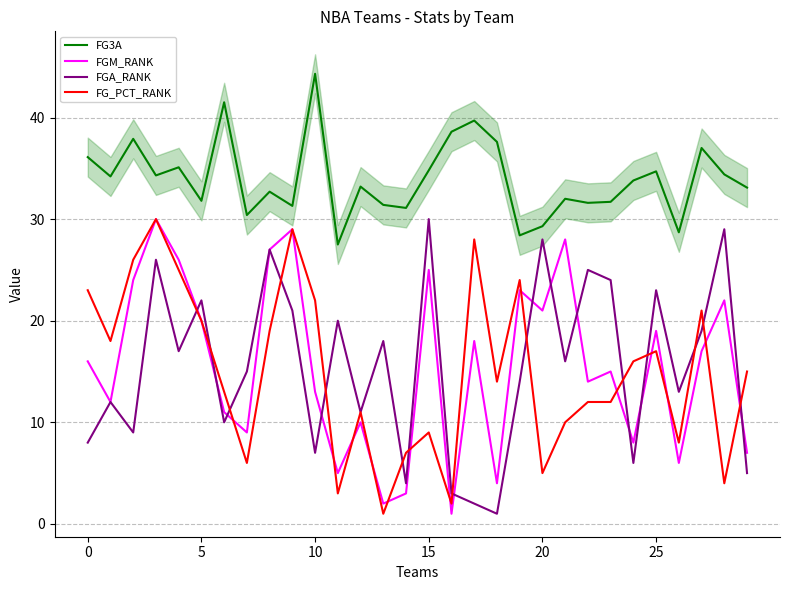

How many times do FGA_RANK and FGM_RANK cross each other?

11